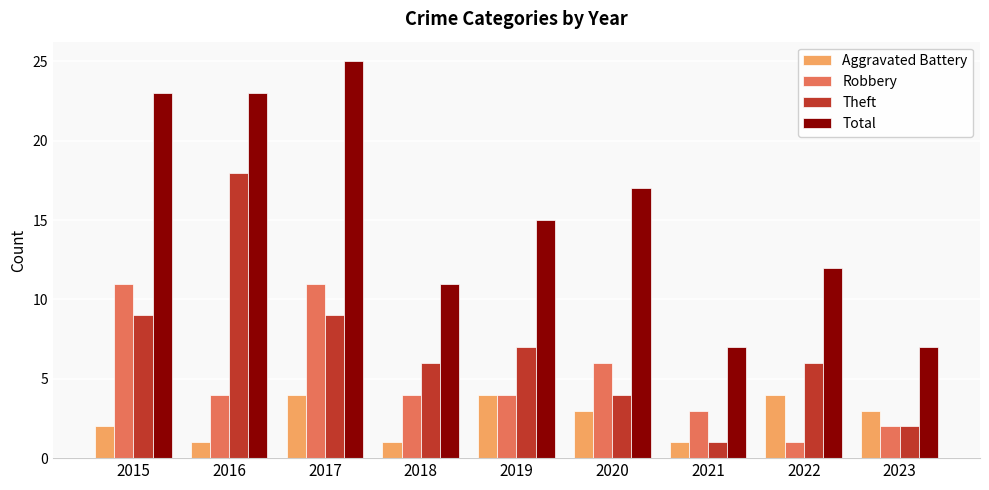

Rank the series by their maximum value, from lowest to highest.

Aggravated Battery, Robbery, Theft, Total